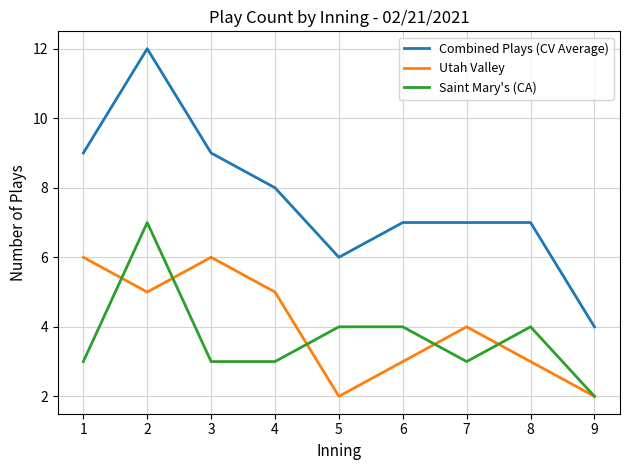

Does the chart have visible grid lines?

Yes